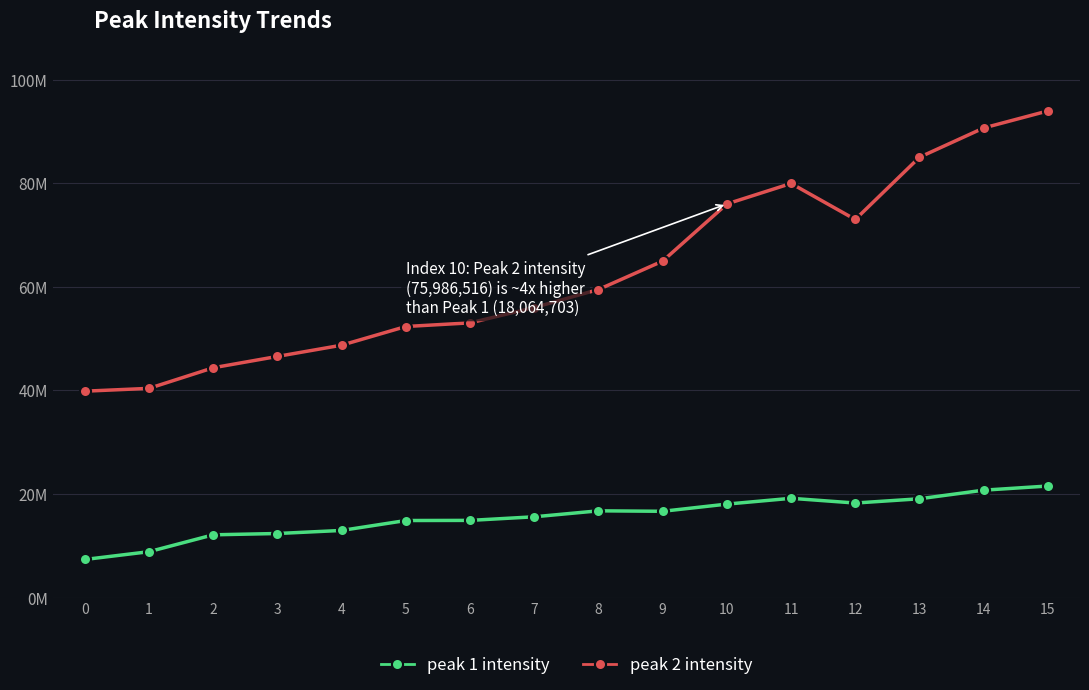

What are all the series names shown in the legend?

peak 1 intensity, peak 2 intensity